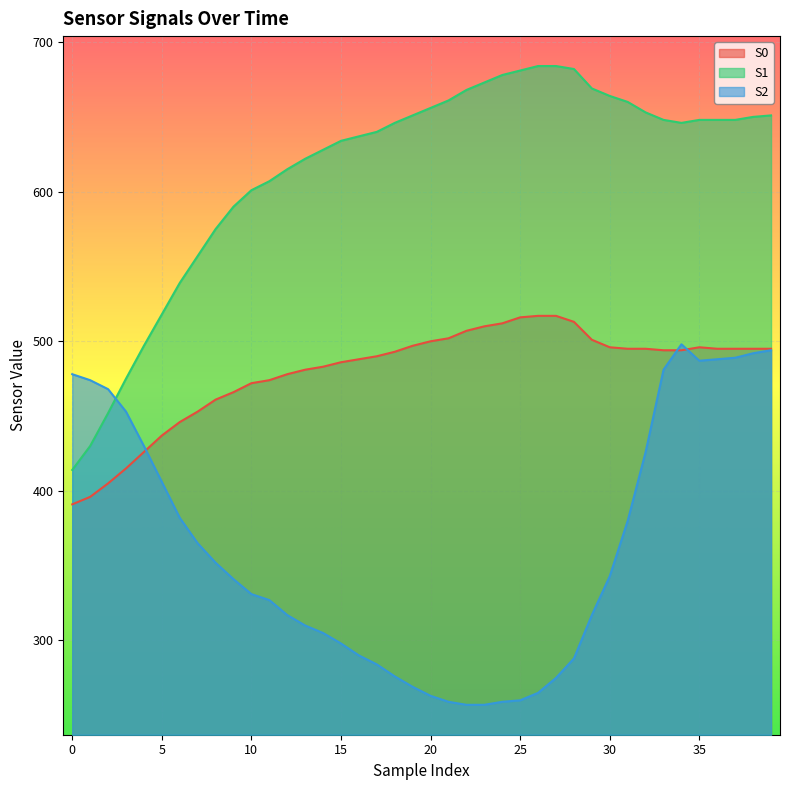

Which series changed the most between 12 and 33?

S2